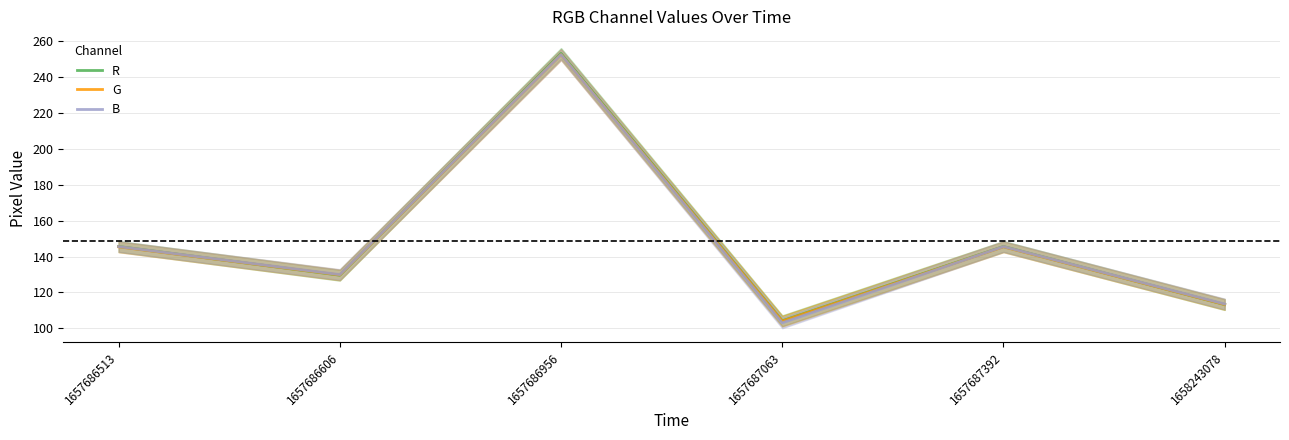

Which series changed the most between 1657686513 and 1657687063?

B